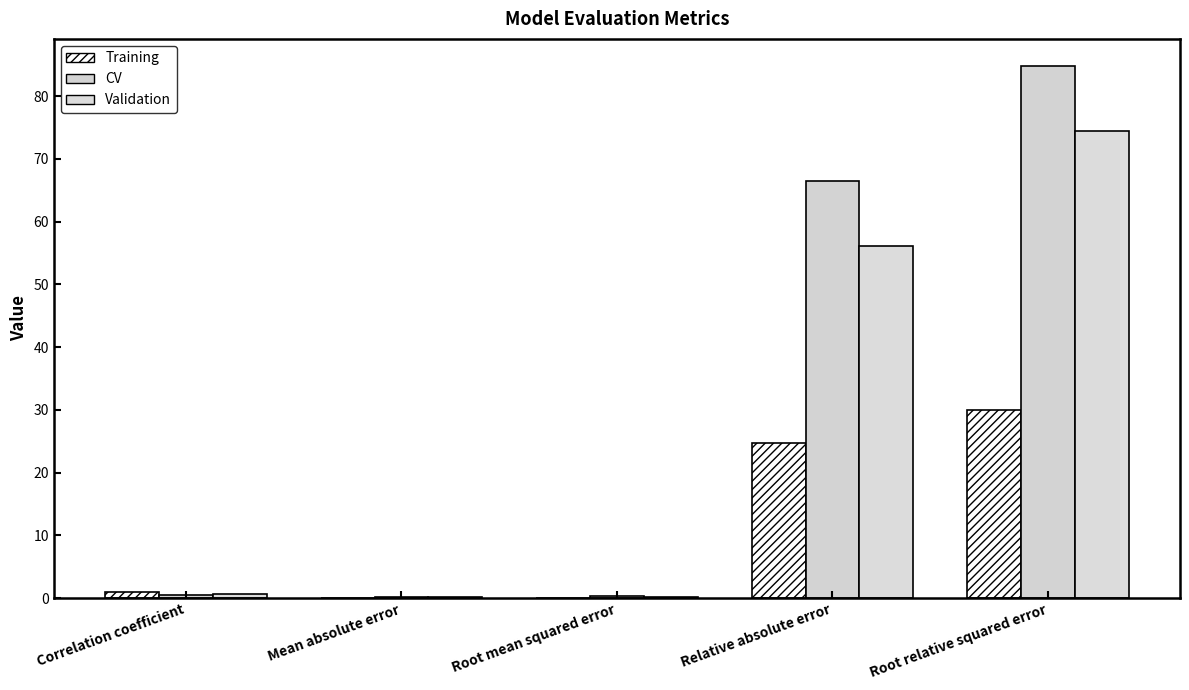

The value of Validation at Root relative squared error is 97.3. True or false?

False